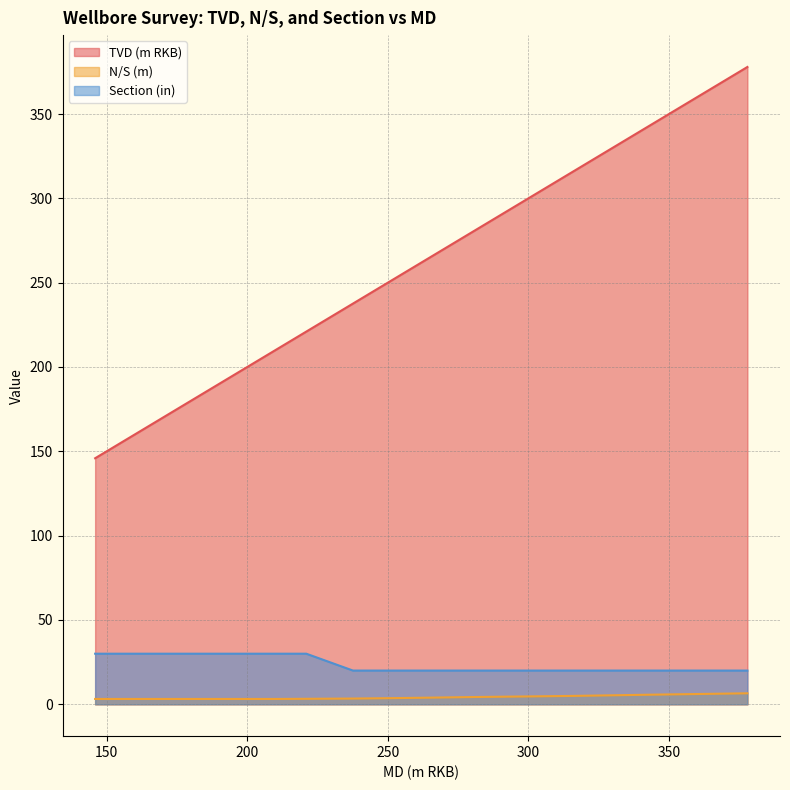

How many series are shown in this chart?

3